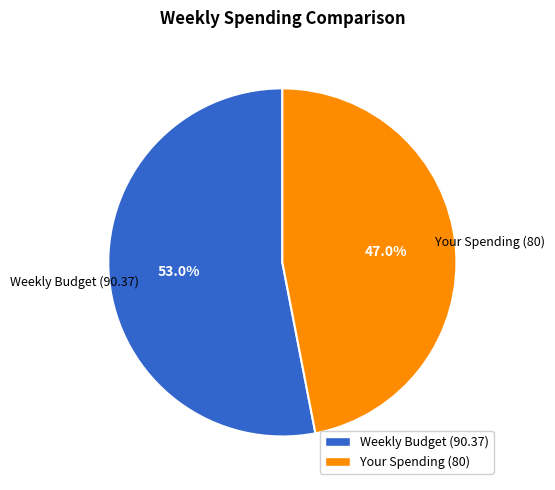

True or false: Your Spending accounts for 47% of the total.

True